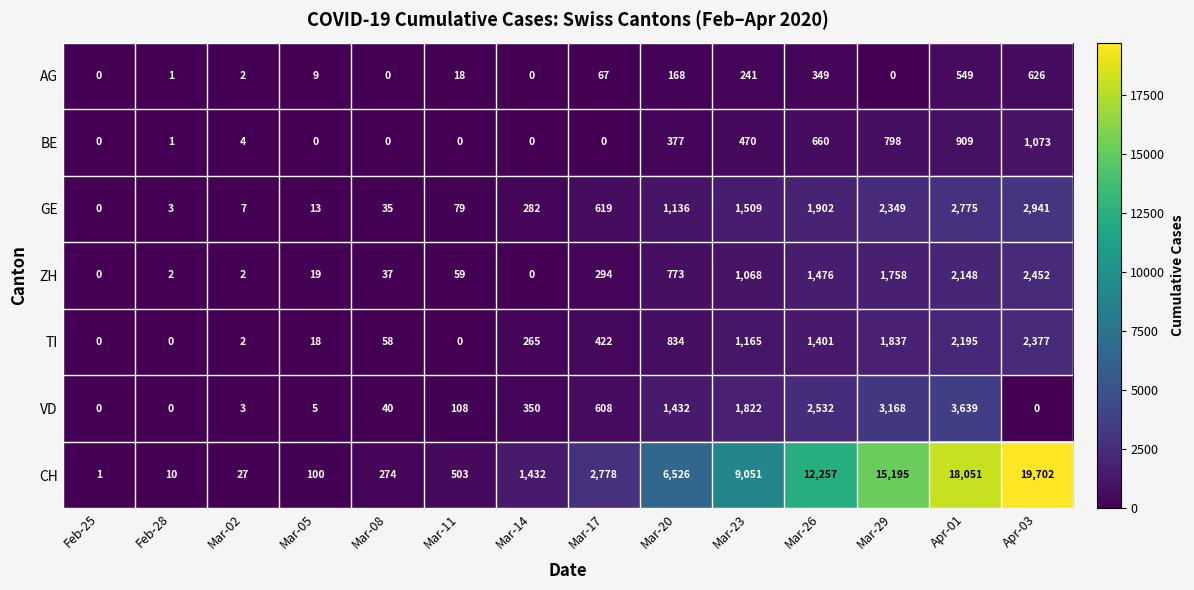

Is it true that VD equals 3168 at Mar-29?

True